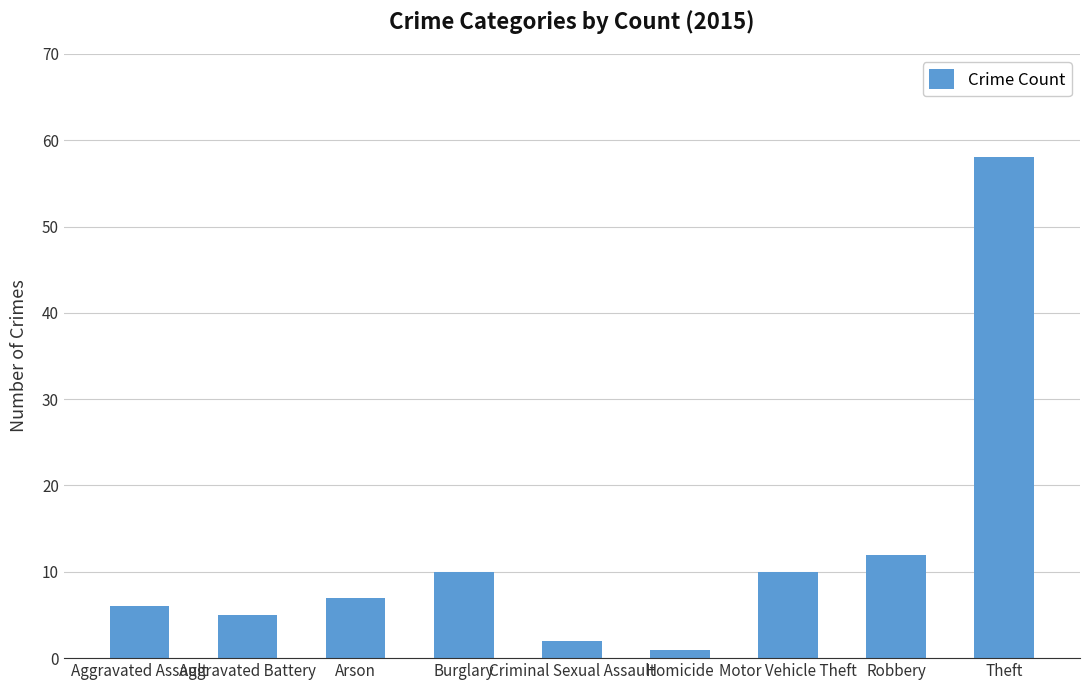

What is the sum of the values at Theft and Criminal Sexual Assault?

60